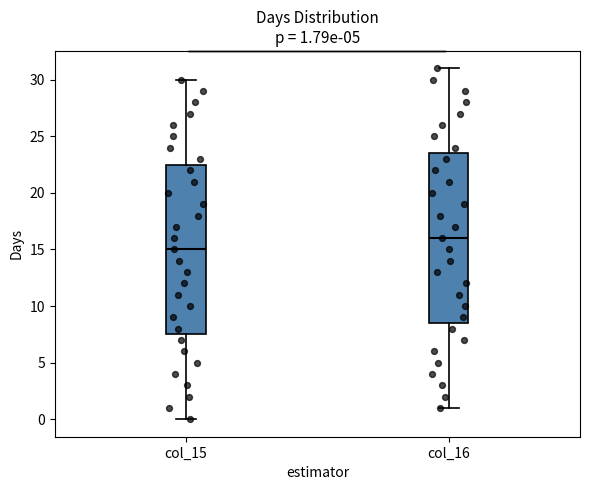

Which box has the highest median line?

col_16